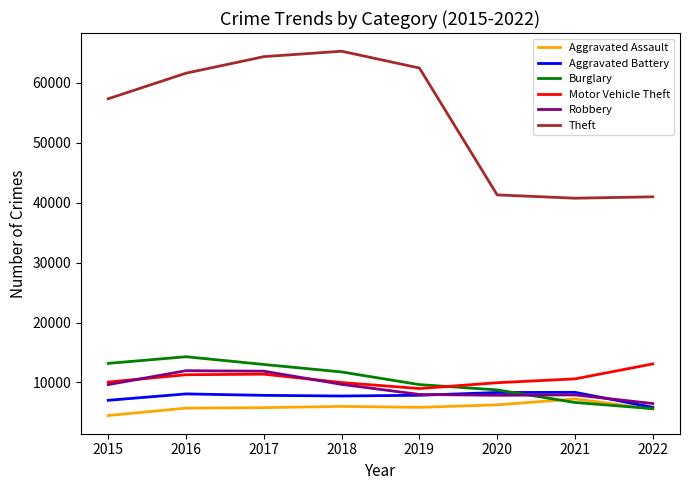

What are all the series names shown in the legend?

Aggravated Assault, Aggravated Battery, Burglary, Motor Vehicle Theft, Robbery, Theft